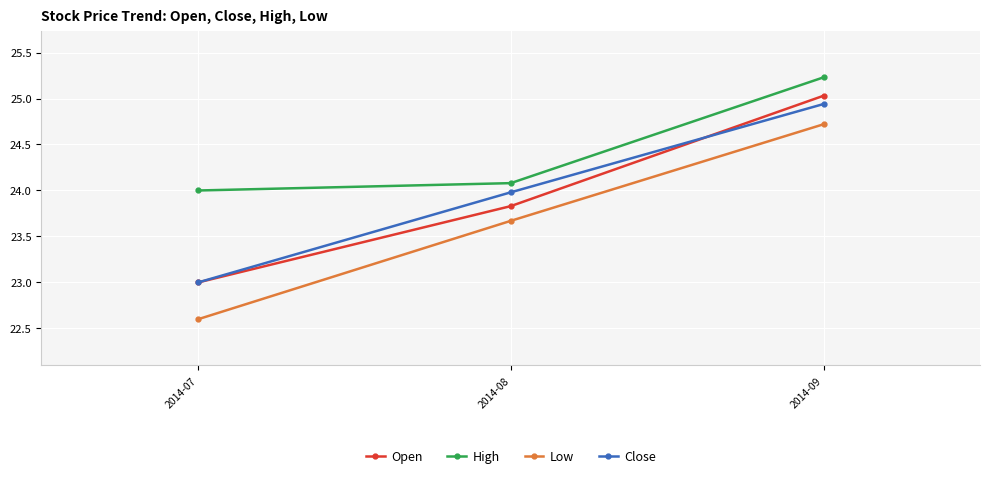

What is the average value of the Low series?

23.7